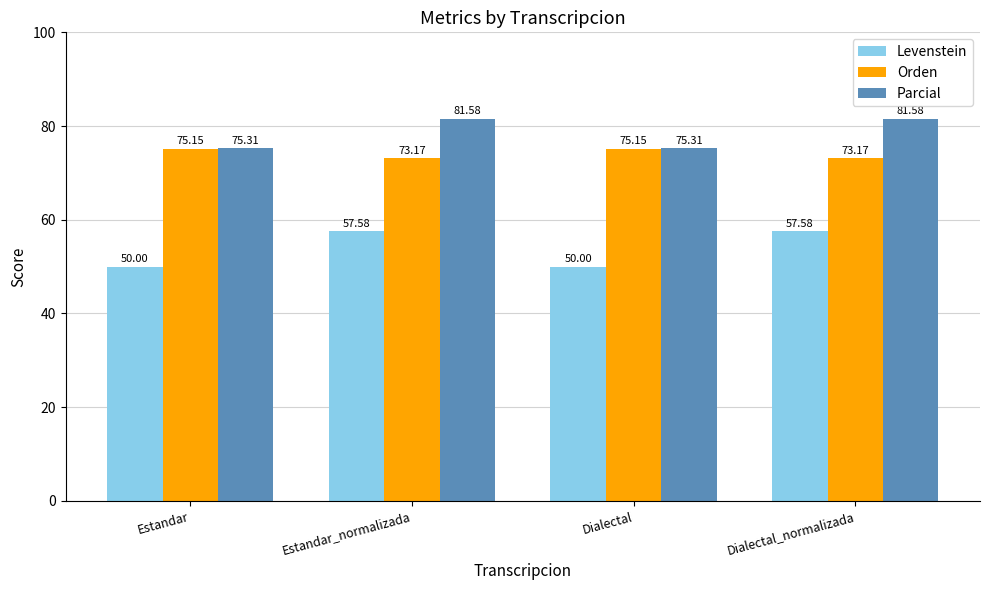

Rank the series at Dialectal_normalizada from lowest to highest value.

Levenstein, Orden, Parcial